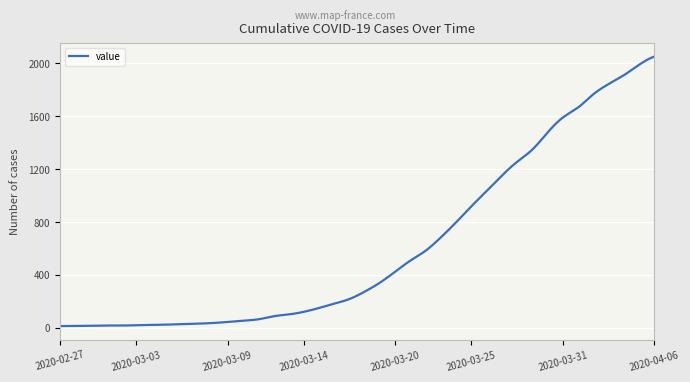

What is the difference between the maximum and minimum values?

2039.0